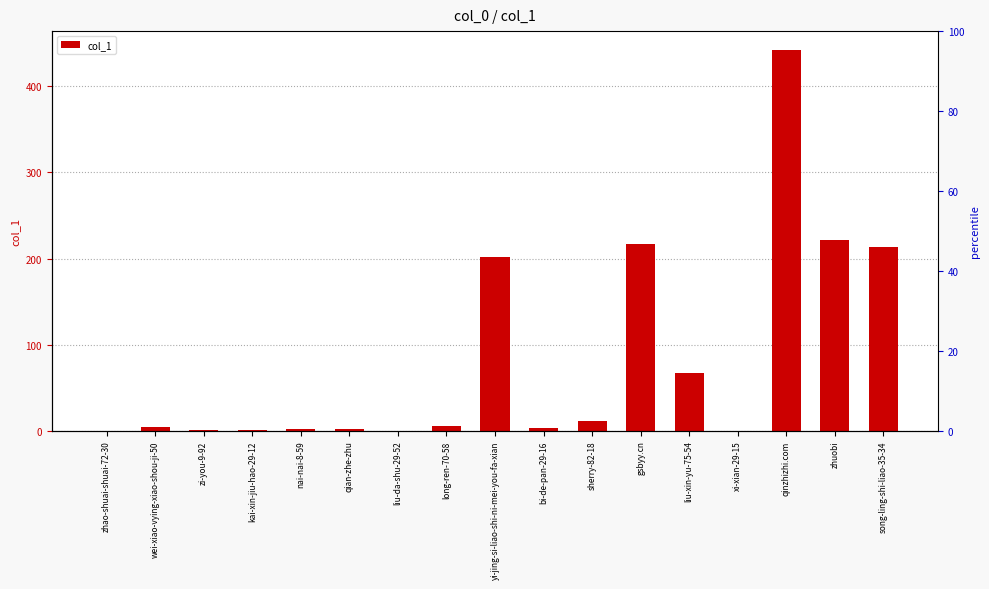

What is the average value?

82